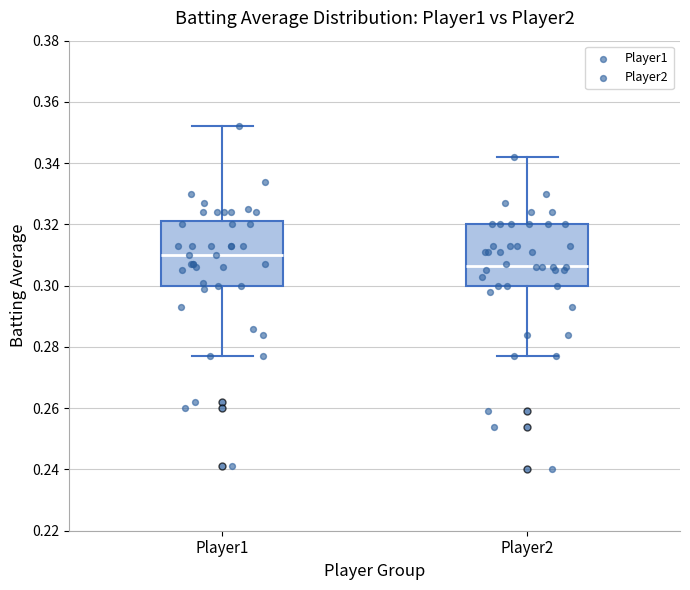

Which box's median line is the highest?

Player1